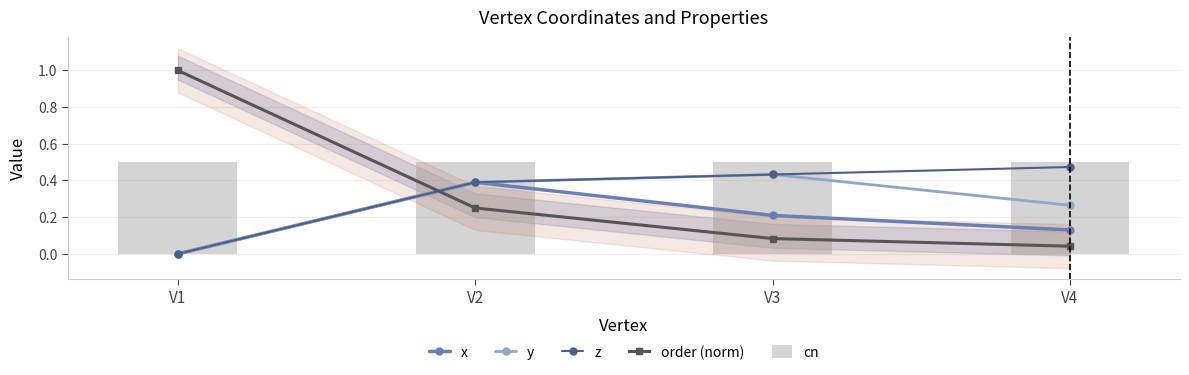

Reading left to right, list all the values displayed in this chart.

x: 0.0	0.4	0.2	0.1
y: 0.0	0.4	0.4	0.3
z: 0.0	0.4	0.4	0.5
order (norm): 1.0	0.2	0.1	0.0
cn: 0.5	0.5	0.5	0.5